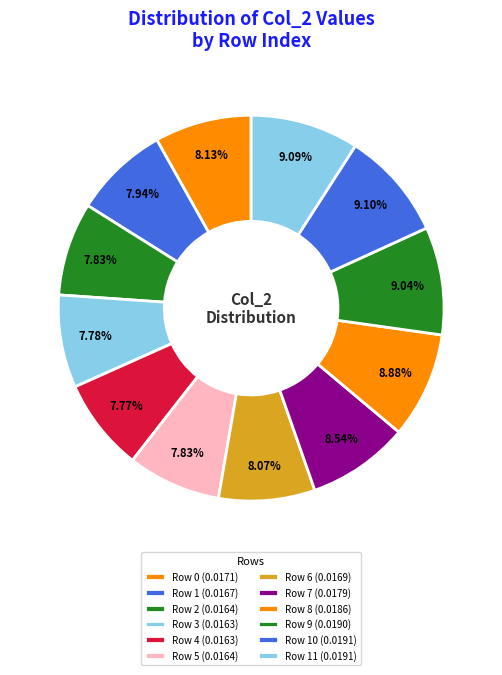

Does any single category account for the majority?

No